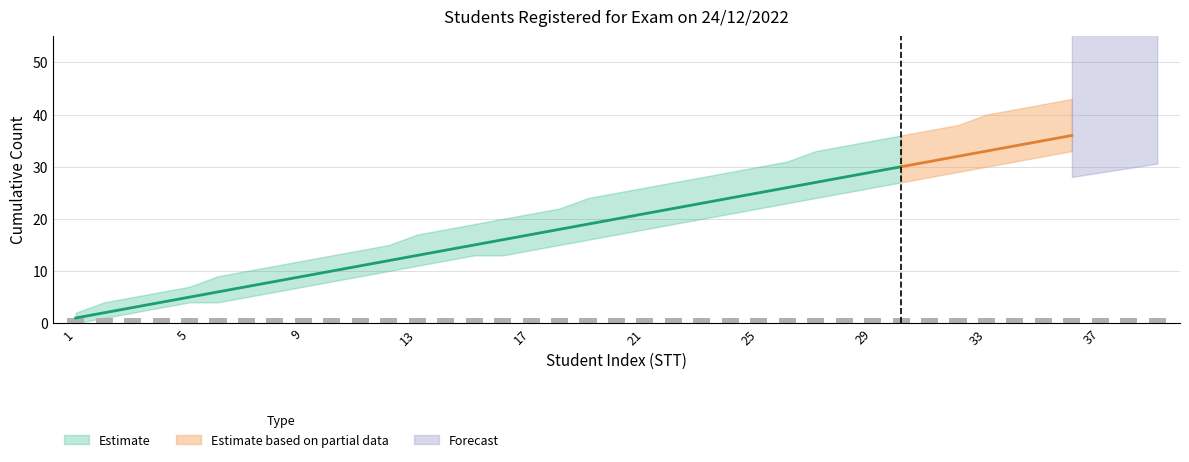

What is the value of the Upper Bound bar at the 35th from the left?

42